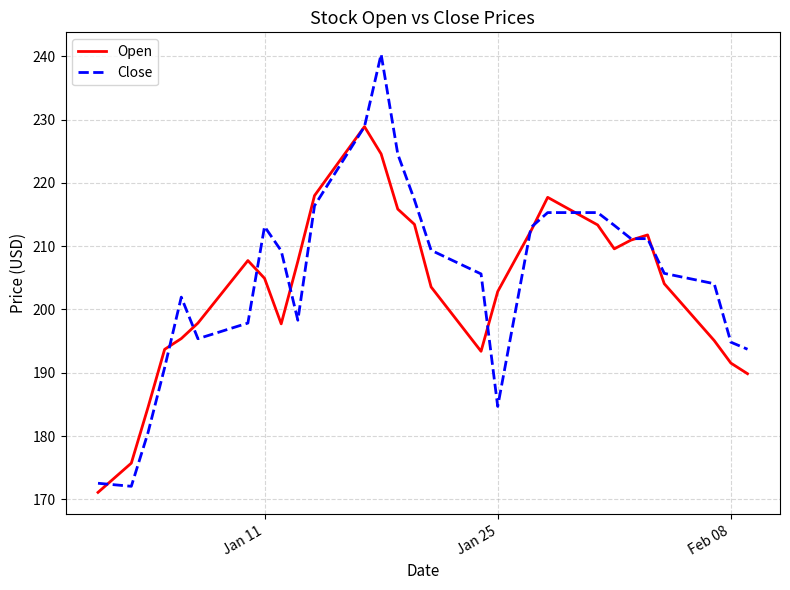

Which series has the widest spread of values?

Close